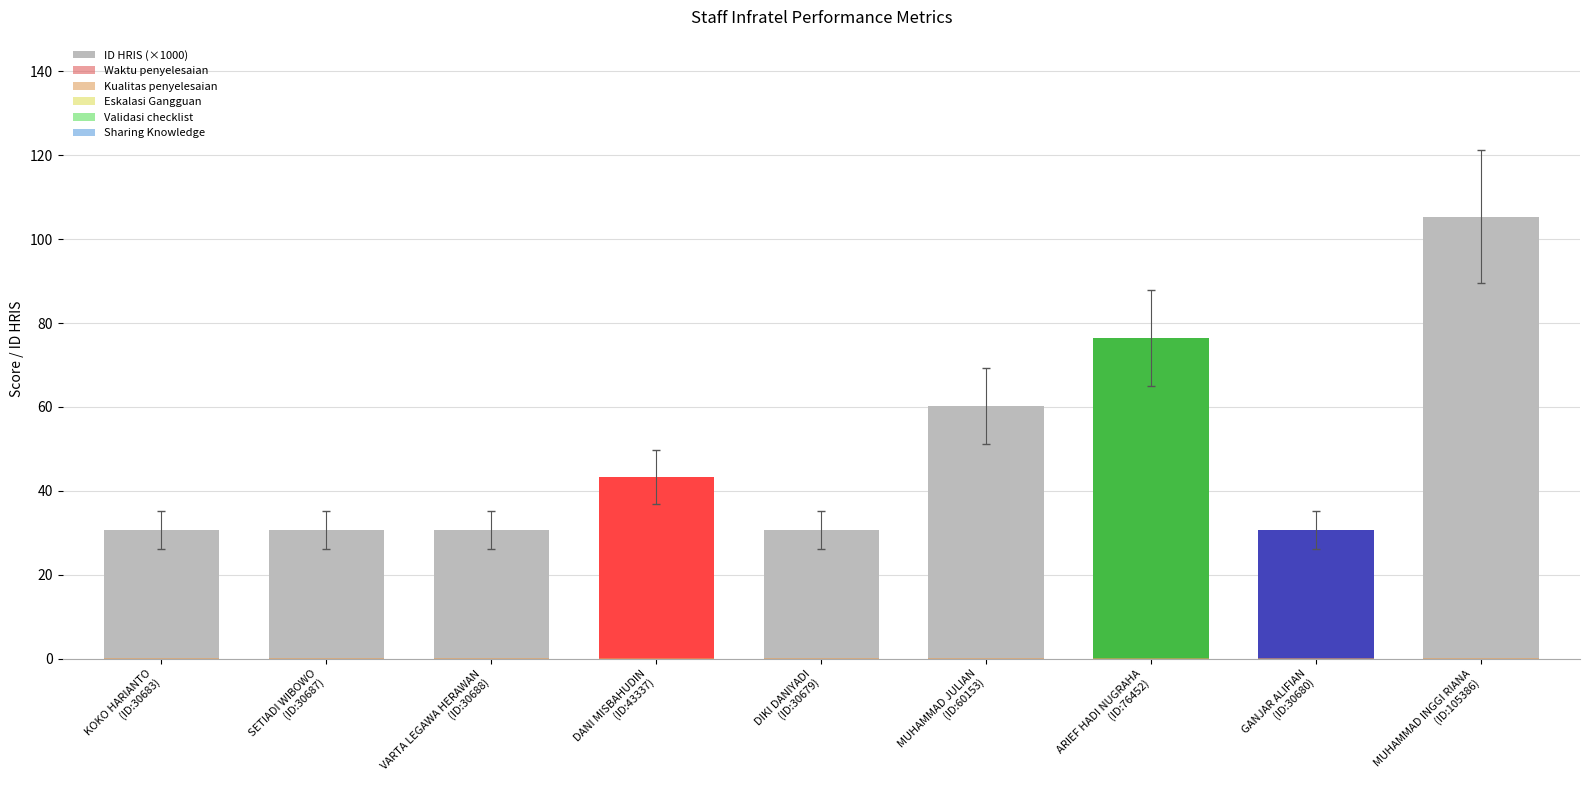

How many bars are there in total?

54